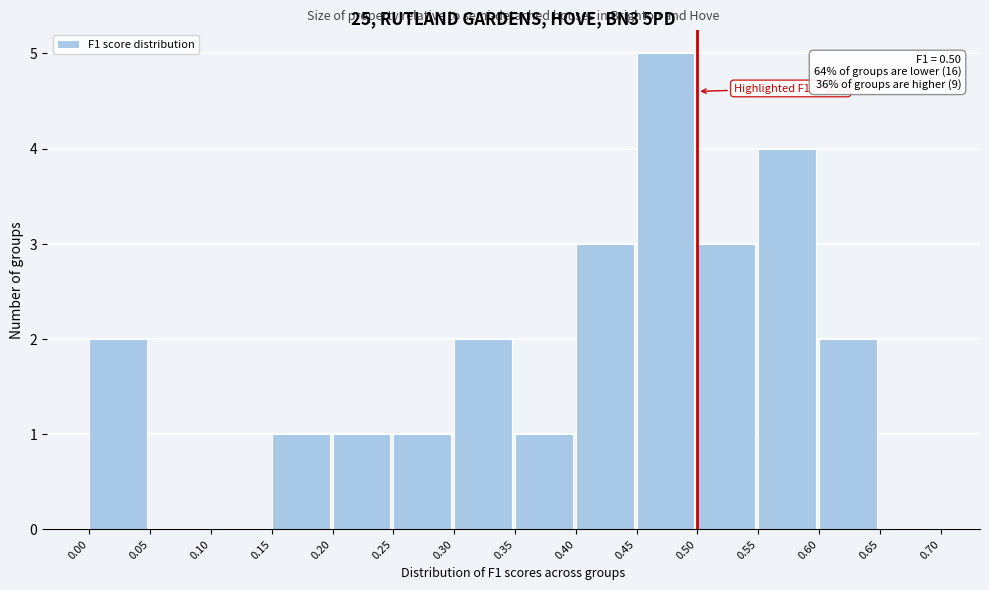

Over which range of the x-axis is the bar tallest?

0.45 to 0.50